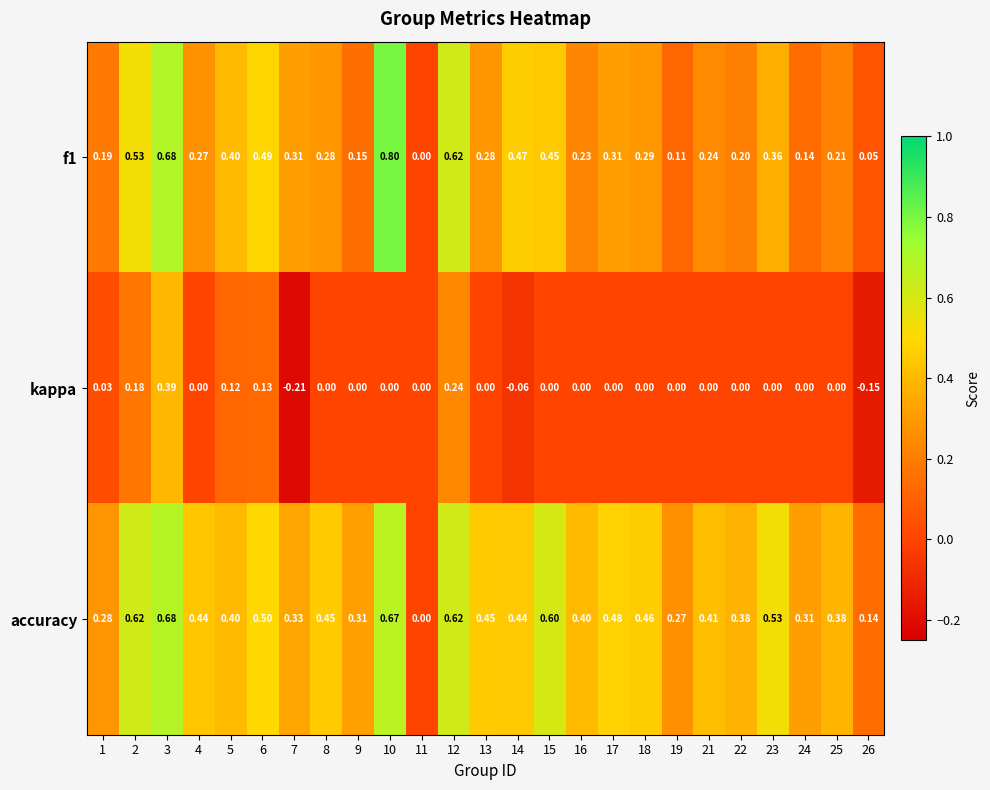

Count the number of data series in this chart.

3